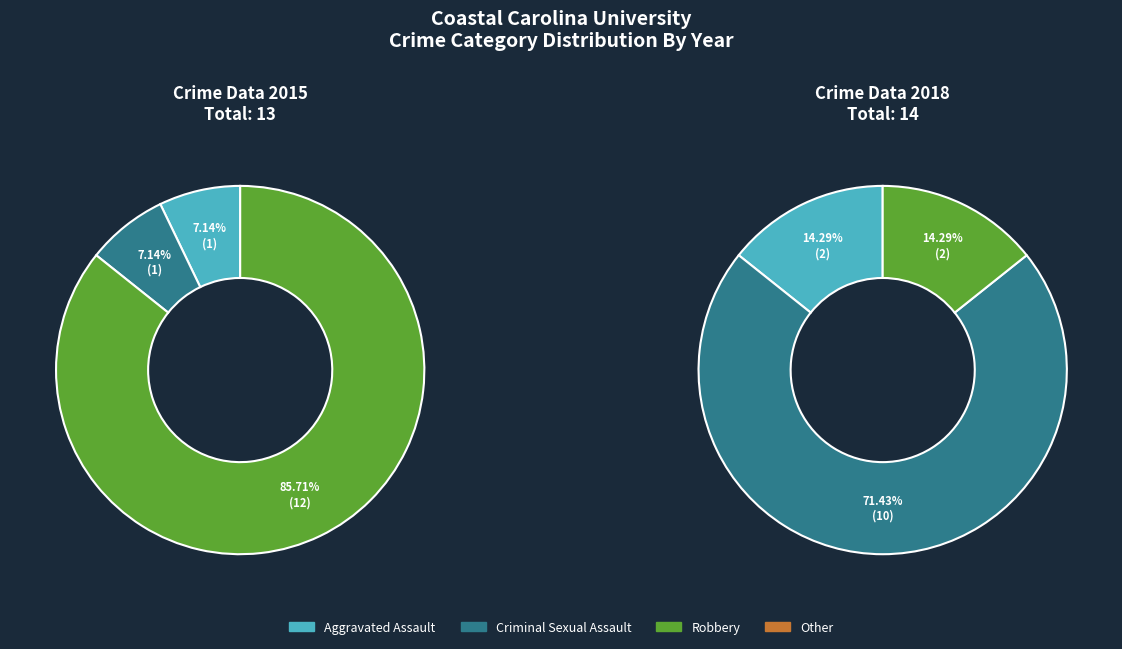

To the nearest percent, what percentage of the pie is Robbery?

86%